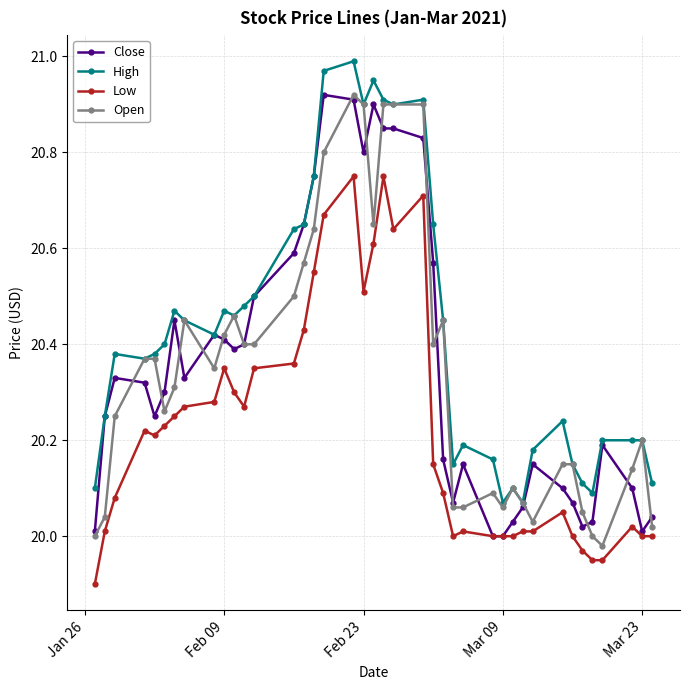

True or false: Close has more than 1 points higher than both neighbors.

True